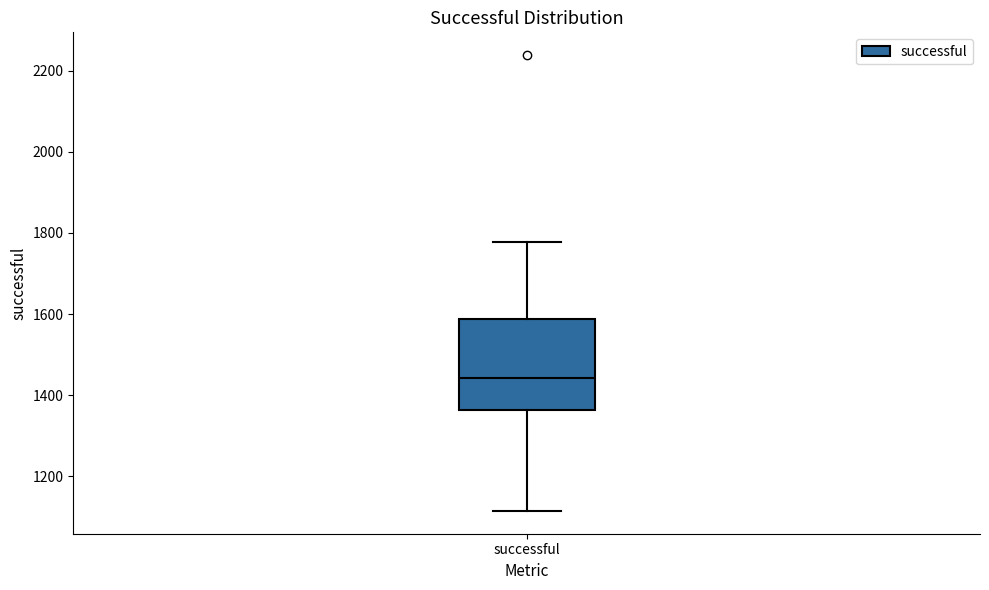

Where does the lower whisker of the box for successful end on the y-axis? The values are not printed on the chart, so give them approximately, as read against the axis.

1120